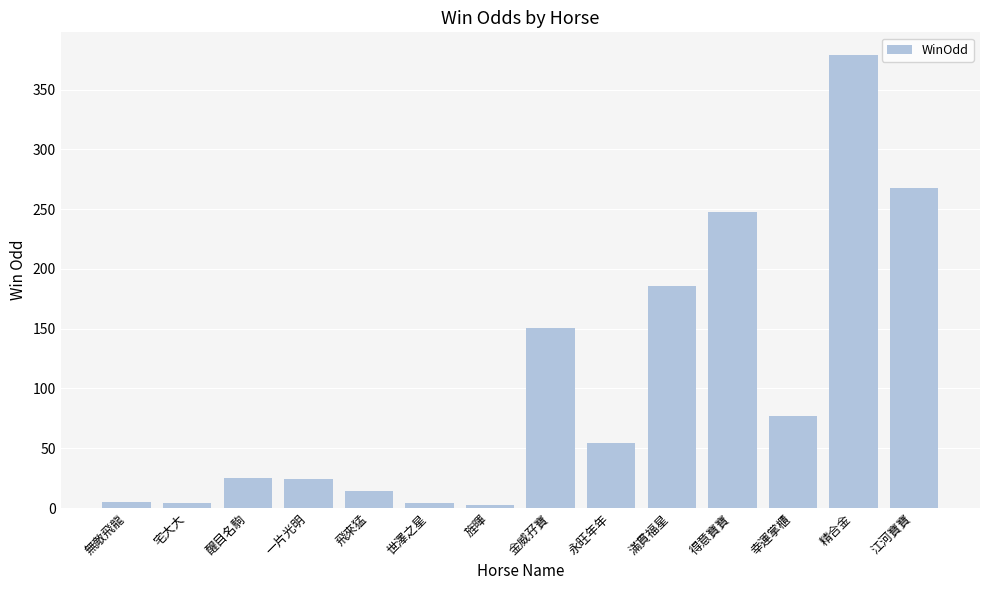

What is the sum of all values?

1442.5